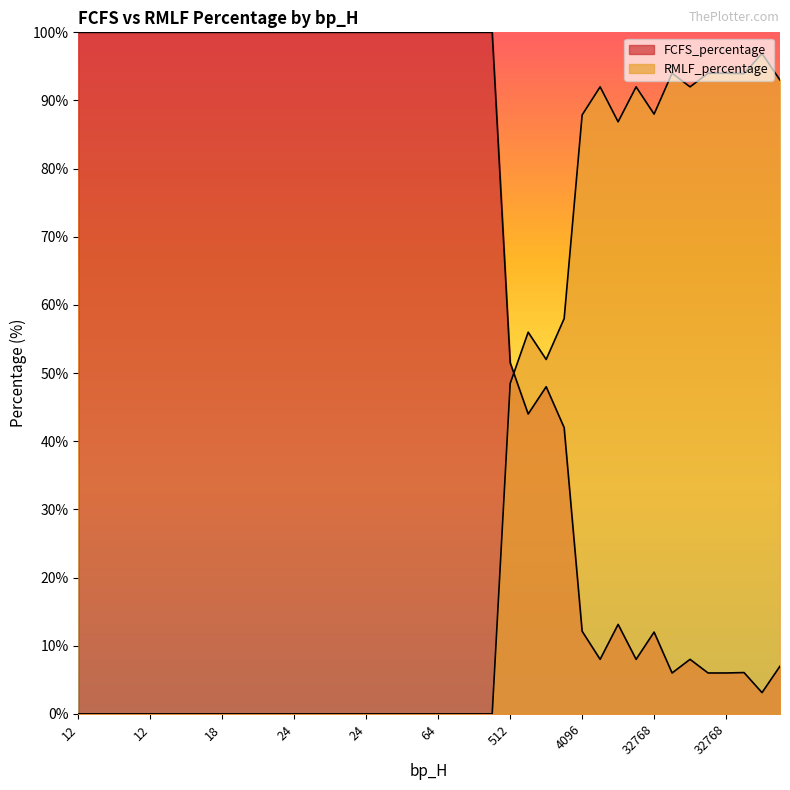

How many lines are shown in the chart?

2